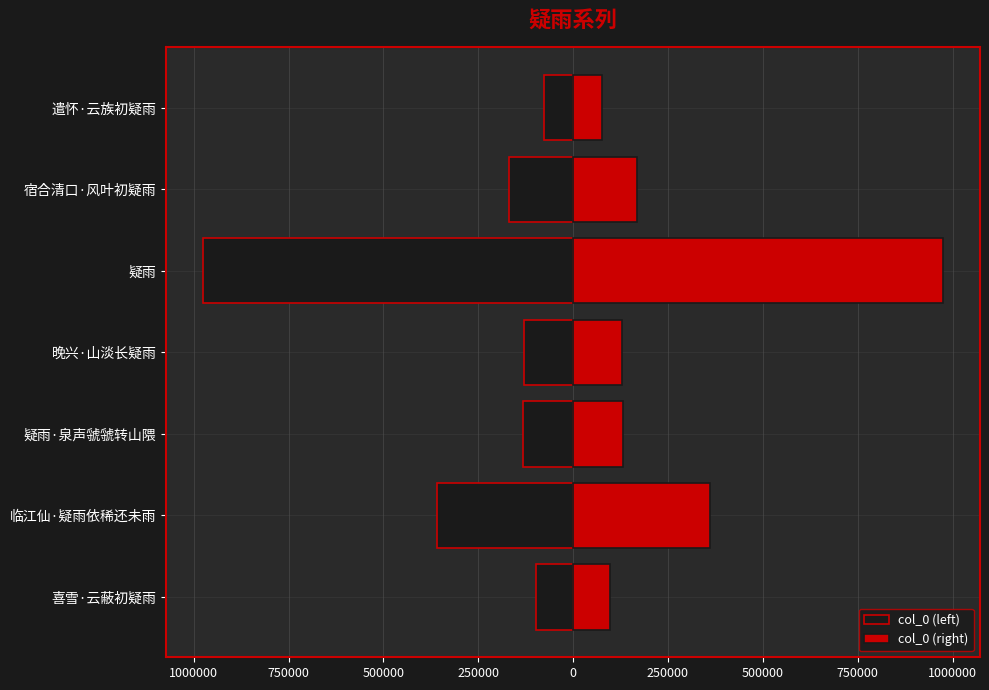

Is the value of col_0 (right) at 疑雨 greater than the value of col_0 (left) at 晚兴·山淡长疑雨?

Yes